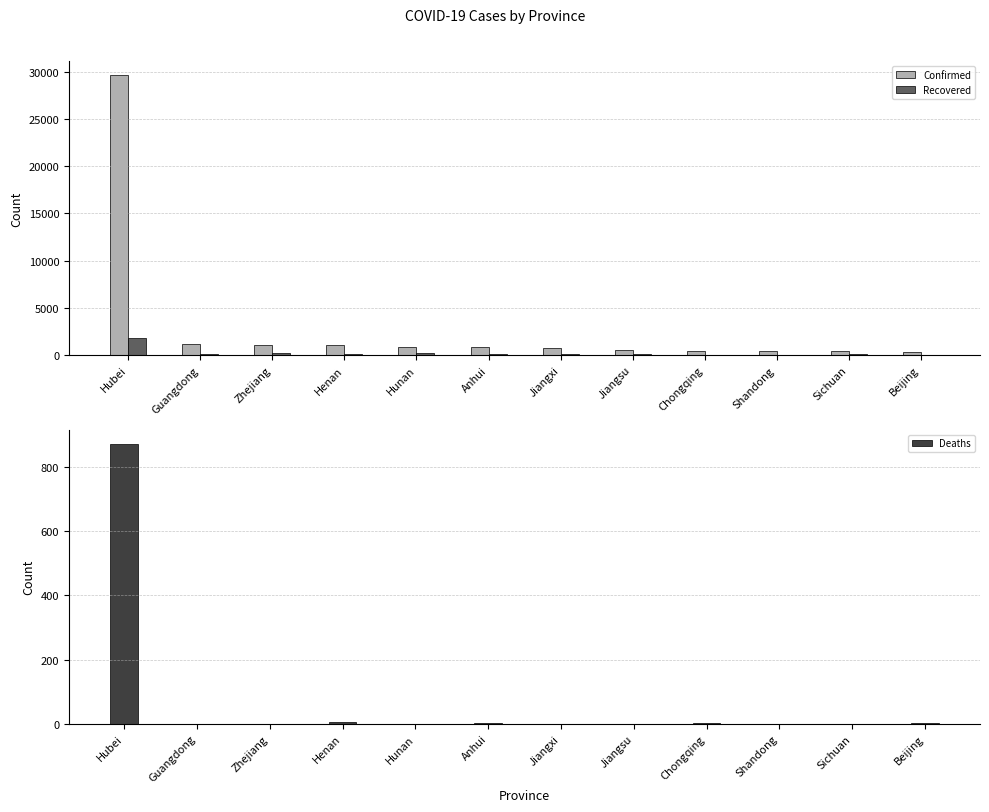

How many values in Deaths are above zero?

10